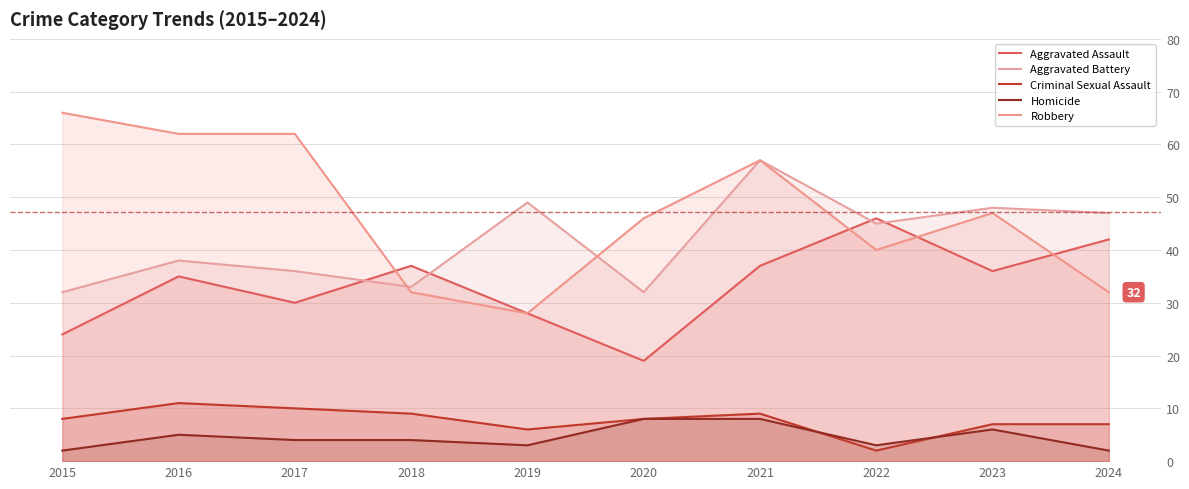

At which category is the sum across all series the highest?

2021